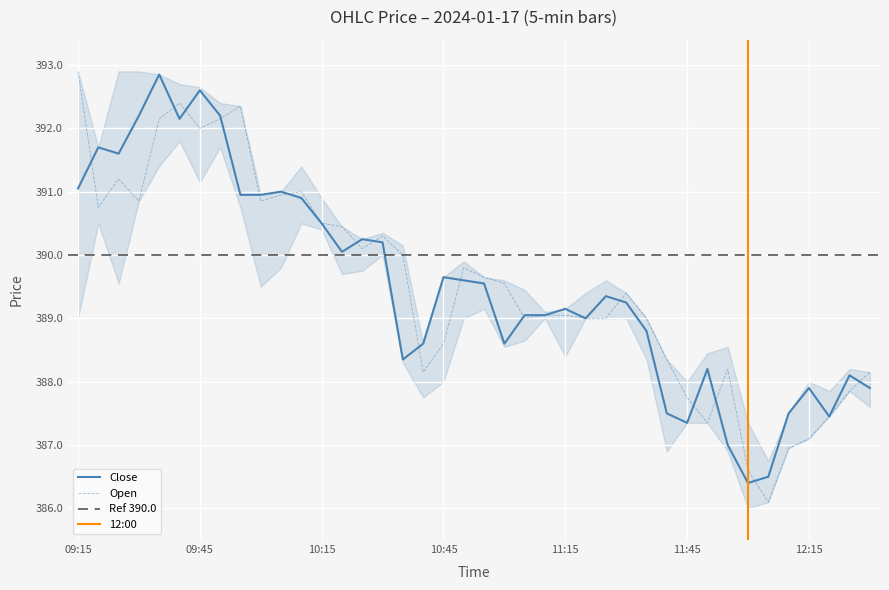

In Open, how many points are lower than both neighbors (excluding endpoints)?

9